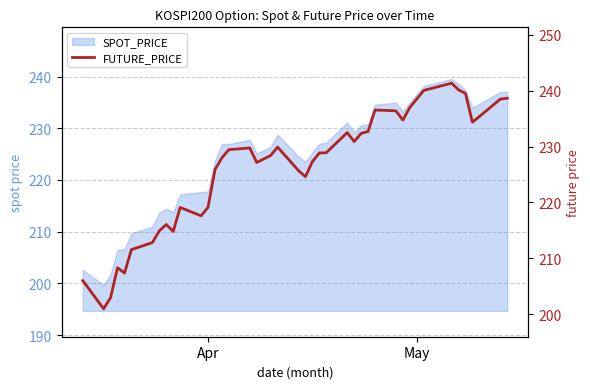

What is the difference between the maximum and second lowest values?

38.4